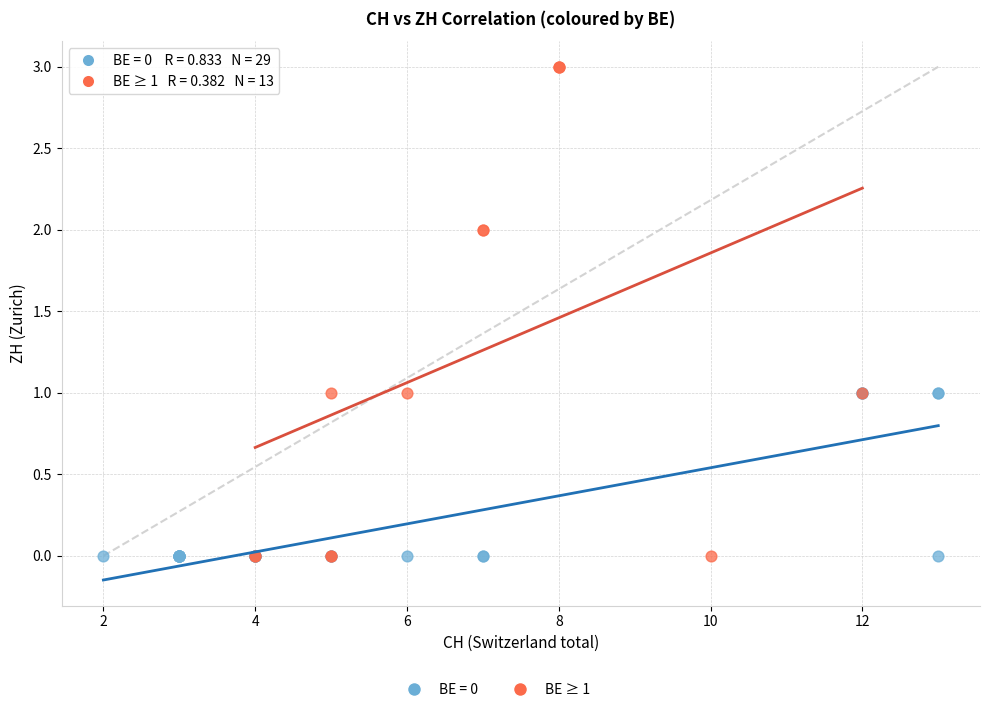

Which series has the widest spread of Y values?

BE ≥ 1